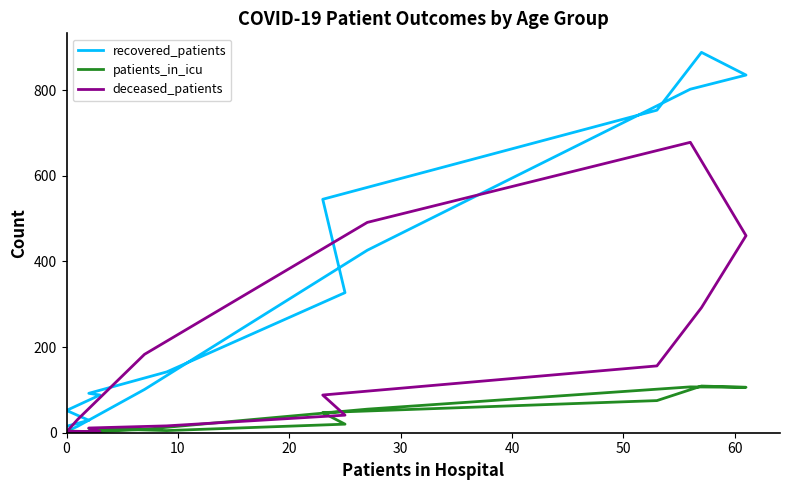

What are all the series names shown in the legend?

recovered_patients, patients_in_icu, deceased_patients